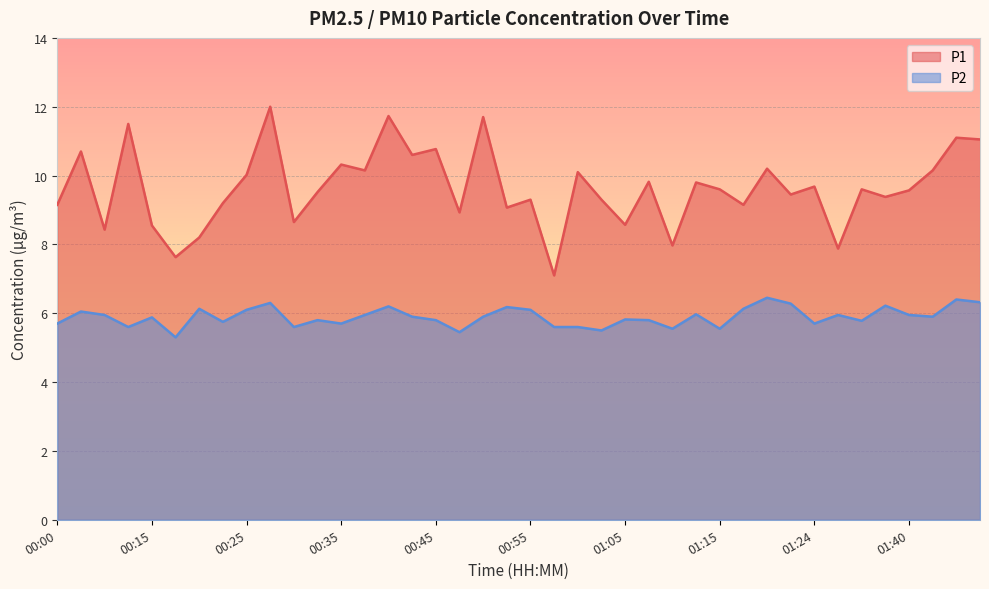

The P1 series shows 10.1 at 01:00. True or false?

True